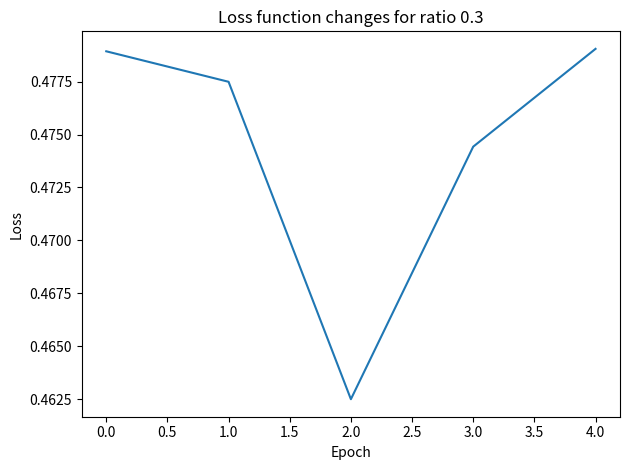

How many lines are shown in the chart?

1